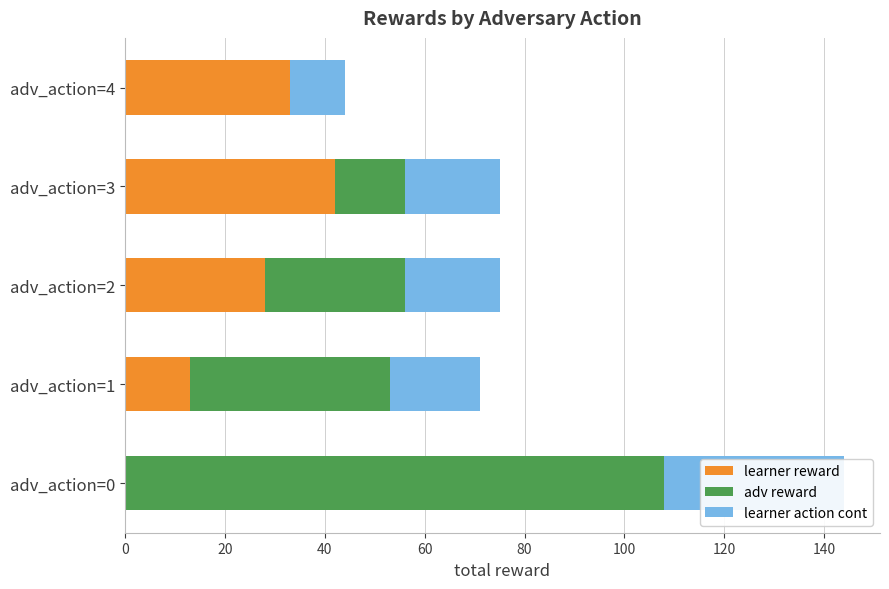

What is the maximum value for adv reward?

108.0